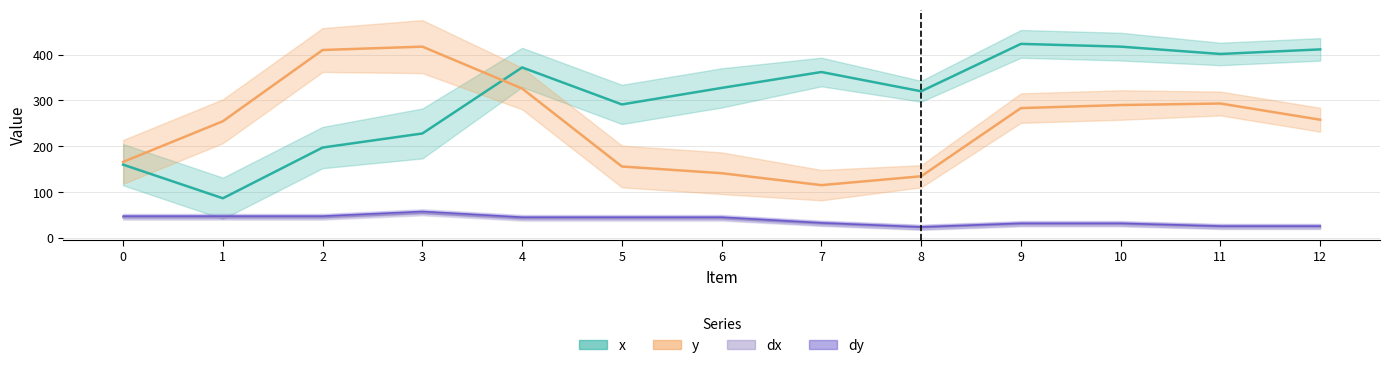

At which category does x reach its first local valley?

1